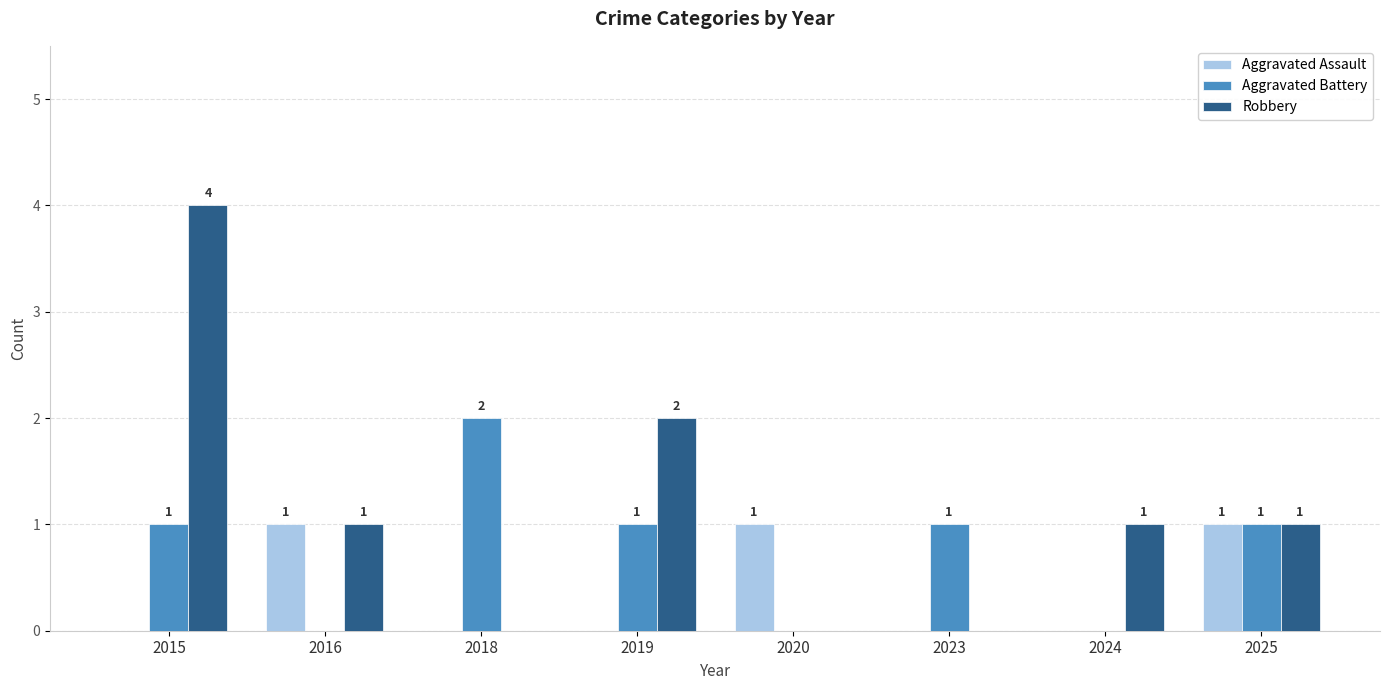

Count the number of data series in this chart.

3